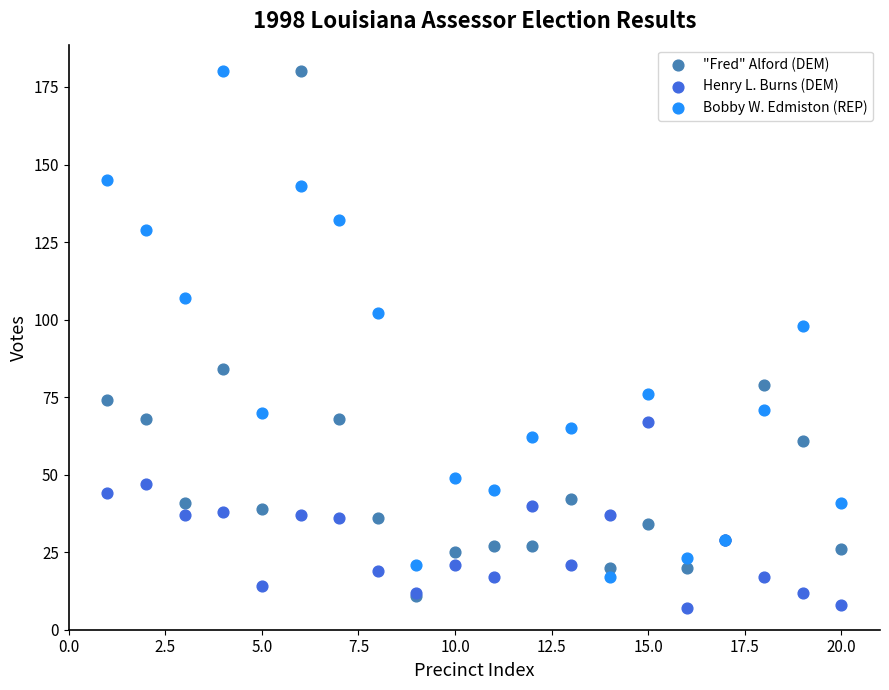

Which series has the widest spread of Y values?

"Fred" Alford (DEM)